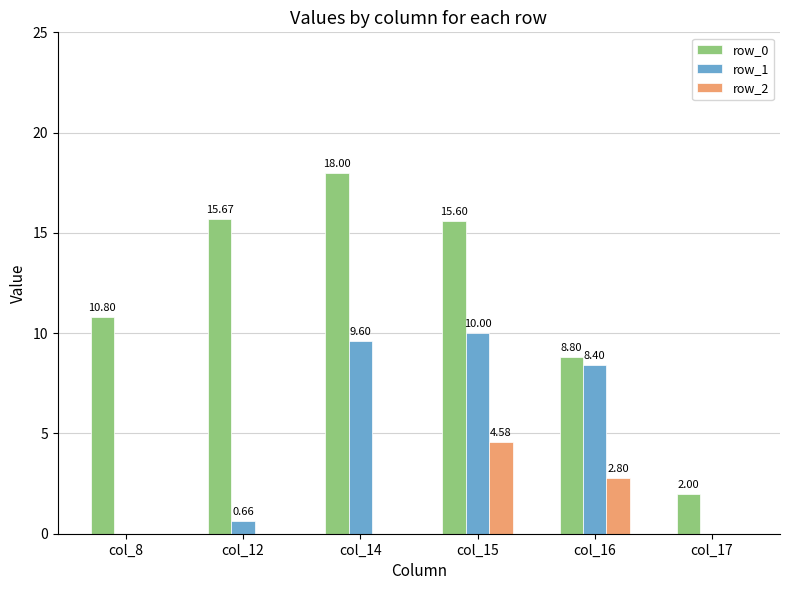

What is the total value across all series at col_14?

27.6